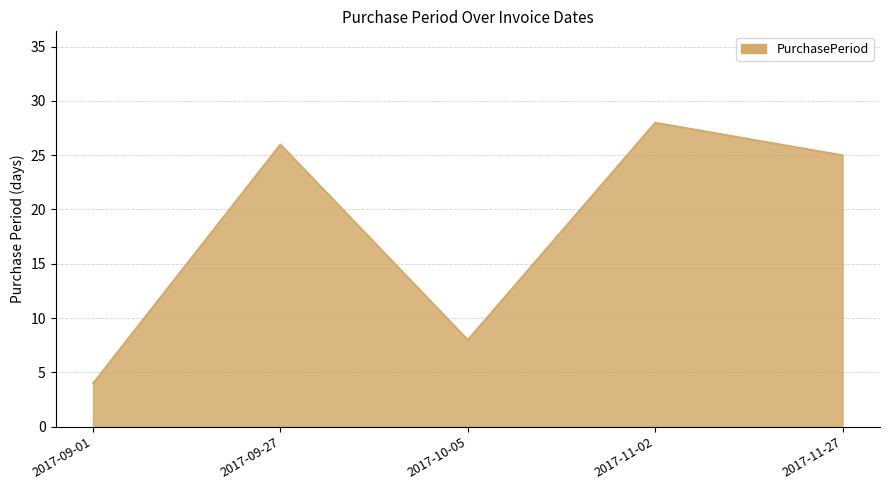

Reading left to right, extract all data points from this chart.

4	26	8	28	25